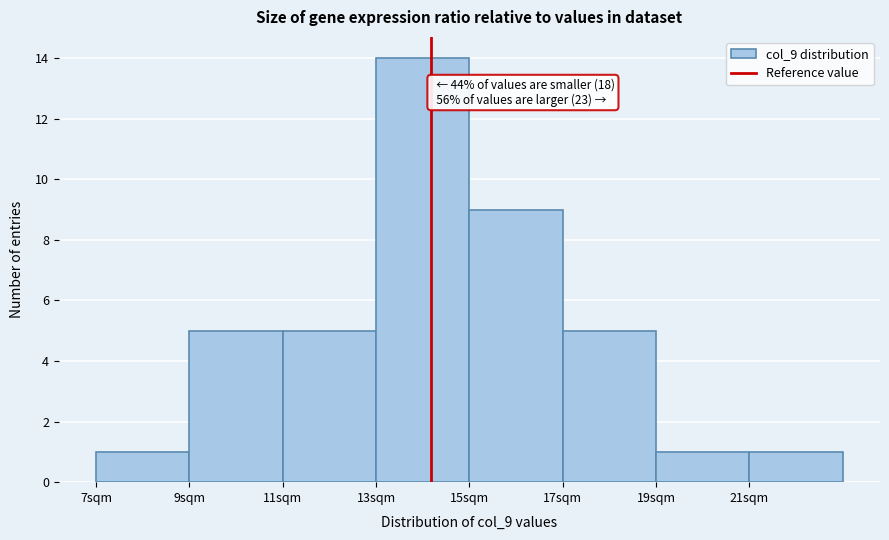

Over which range of the x-axis is the bar tallest?

13 to 15